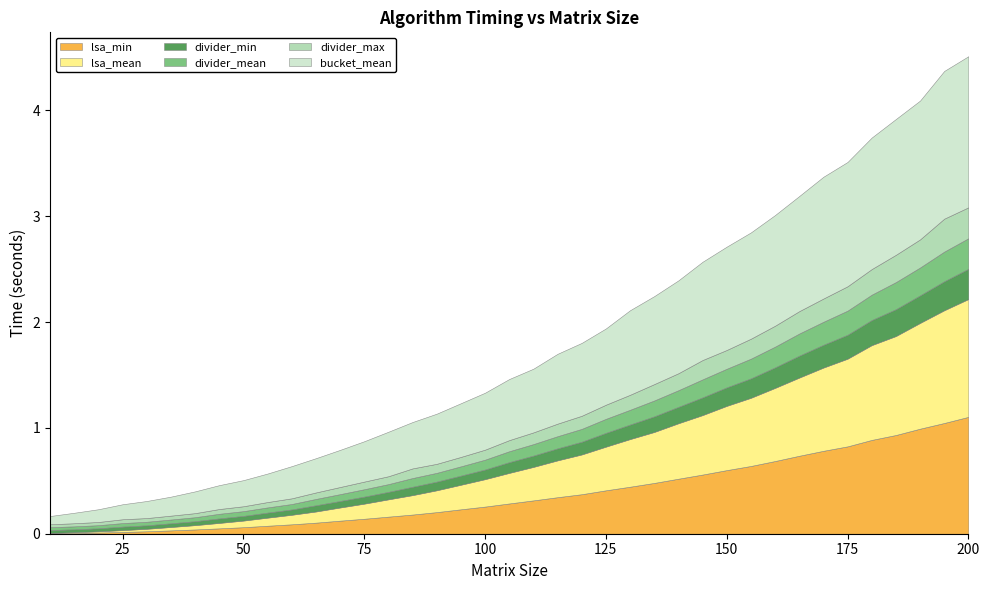

What is the average value of the divider_max series?

0.1